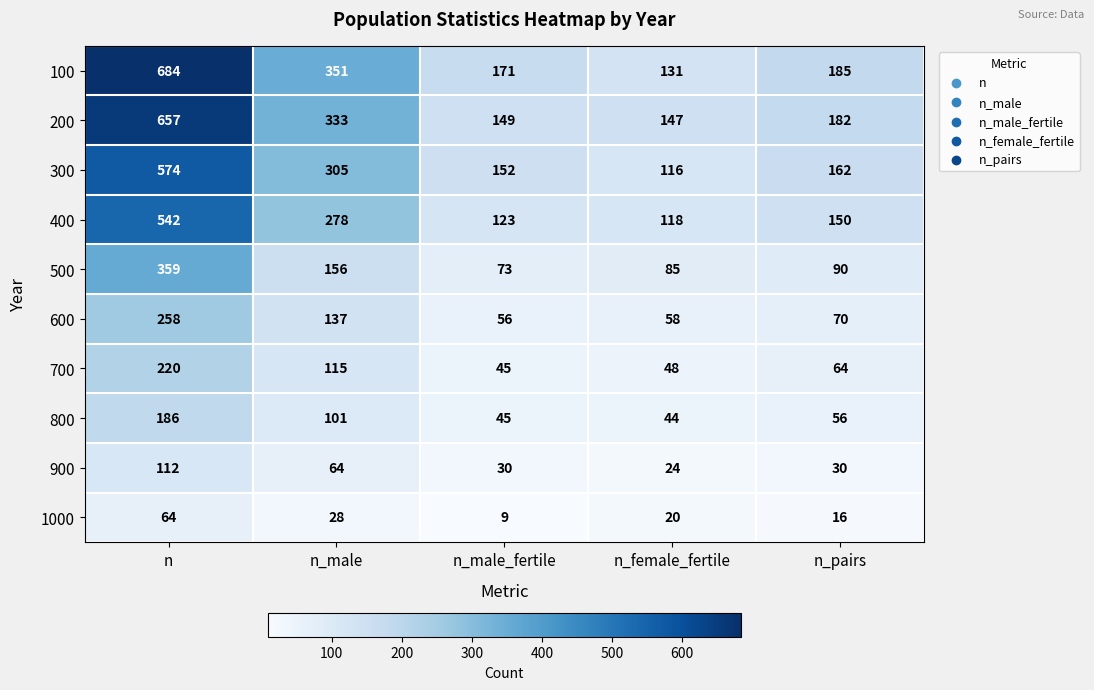

What is the total value across all series at n_male_fertile?

853